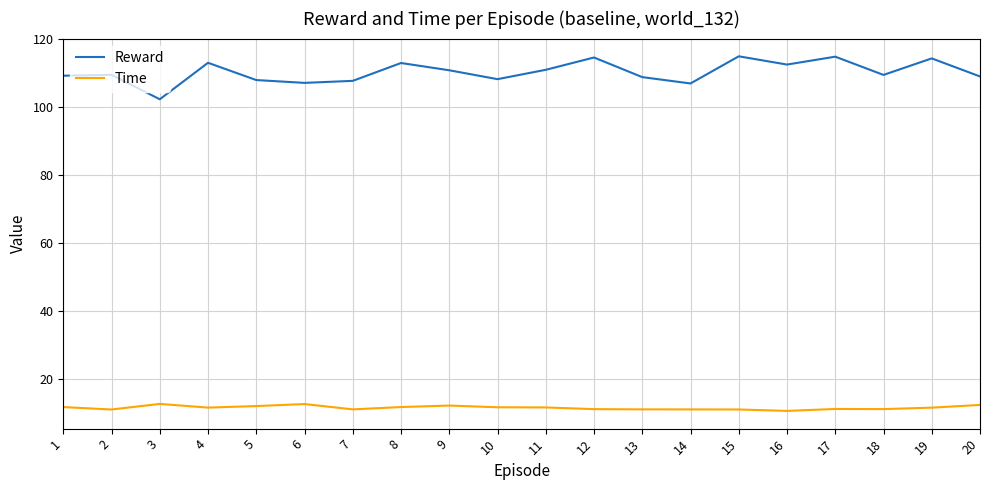

True or false: Time has more than 0 interior local peaks.

True